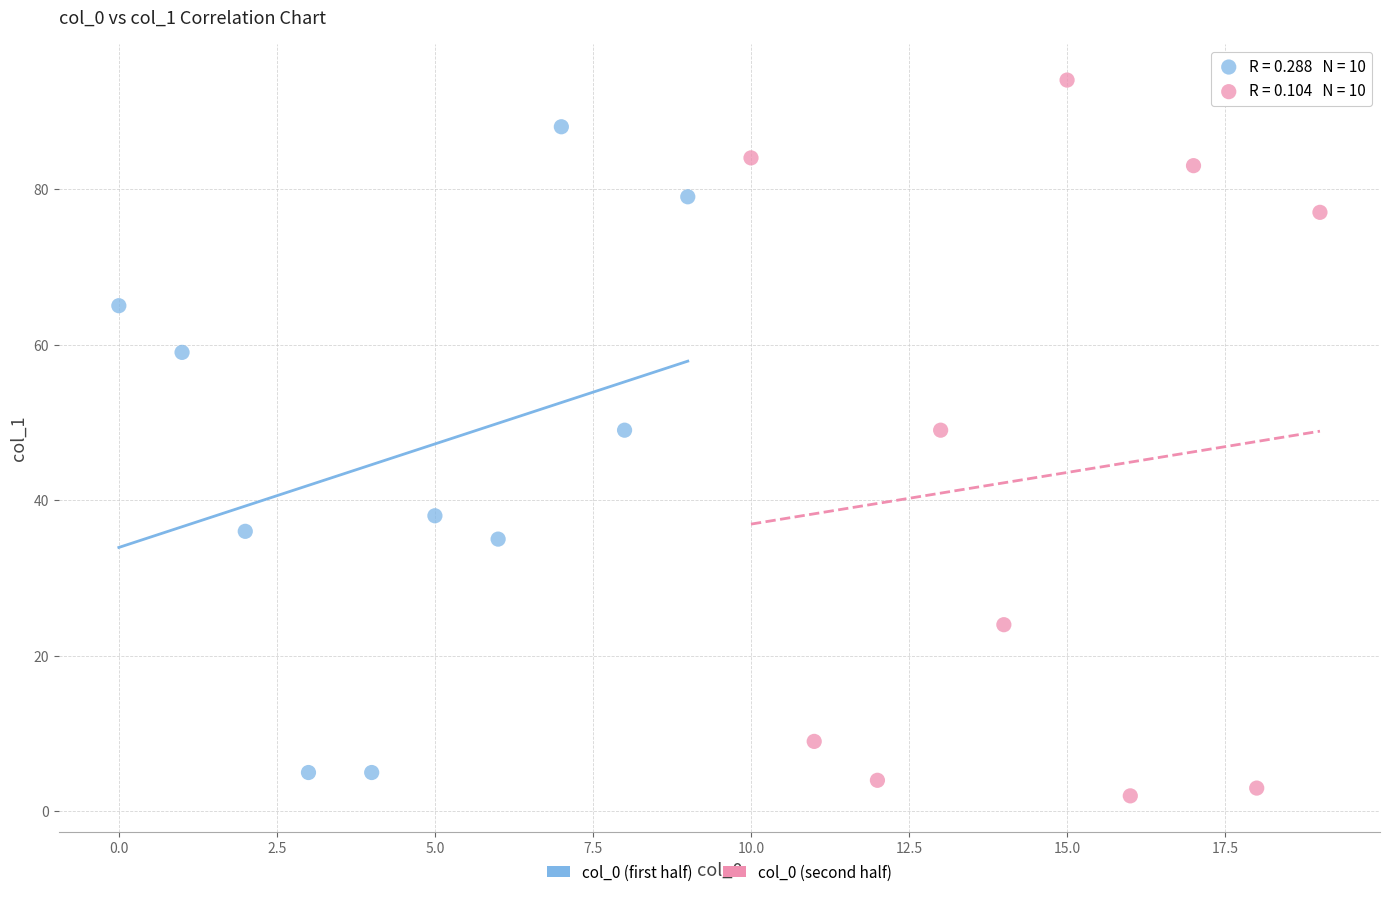

Which series contains the highest Y value?

col_0 (second half)